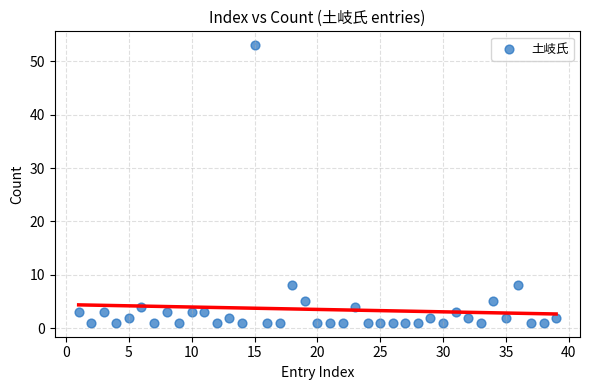

What is the range of X values (max minus min)?

38